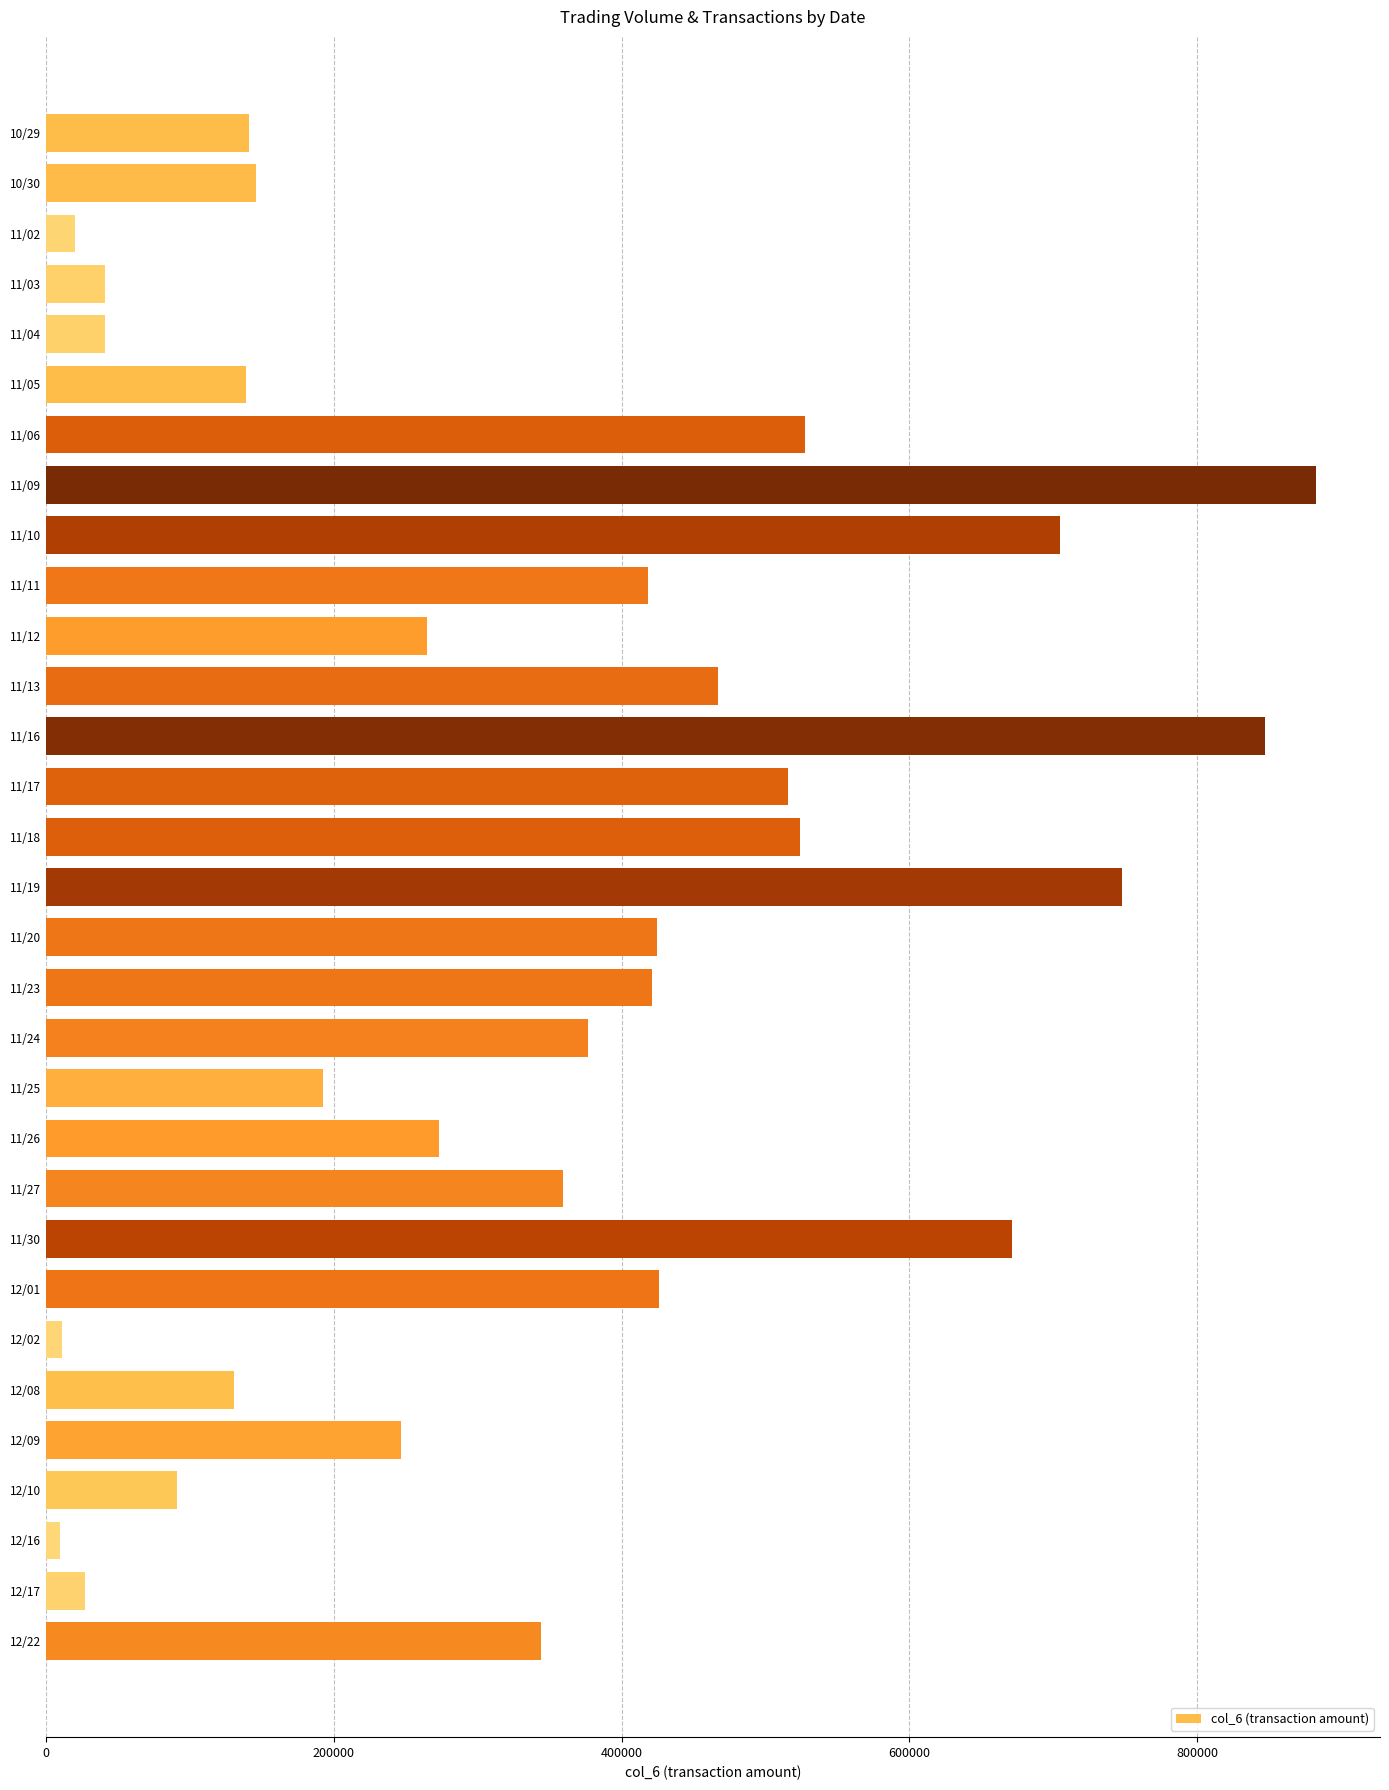

What is the value of the 19th bar from the top?

376700